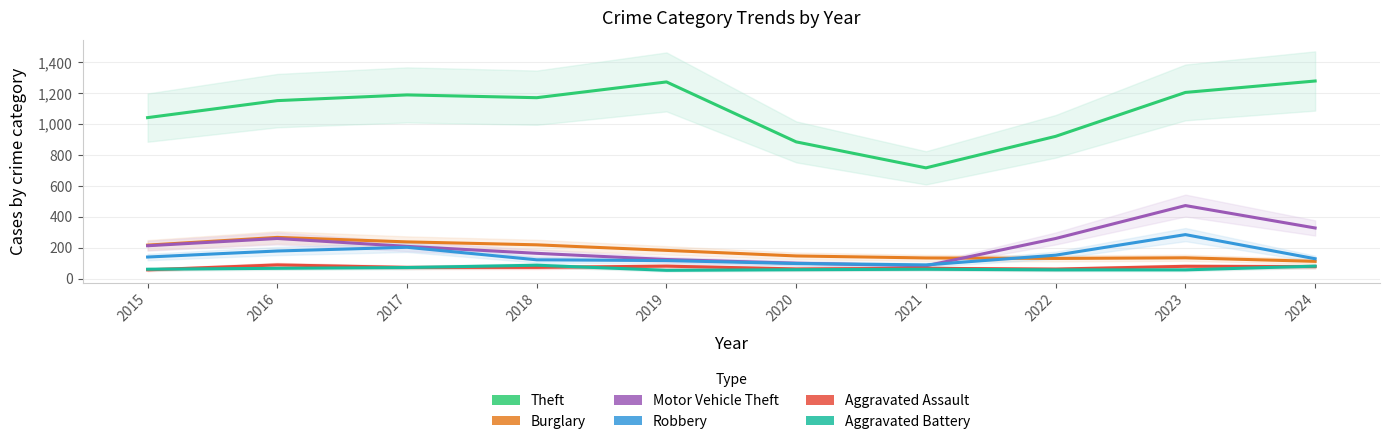

Reading right to left, list all the values displayed in this chart.

Theft: 1278	1204	920	716	884	1272	1170	1188	1151	1041
Burglary: 111	134	130	133	146	182	218	237	266	216
Motor Vehicle Theft: 327	472	259	82	99	123	163	208	259	212
Robbery: 128	284	151	88	97	116	121	202	178	139
Aggravated Assault: 77	79	61	66	62	80	72	72	88	56
Aggravated Battery: 80	56	56	60	57	53	86	71	66	60